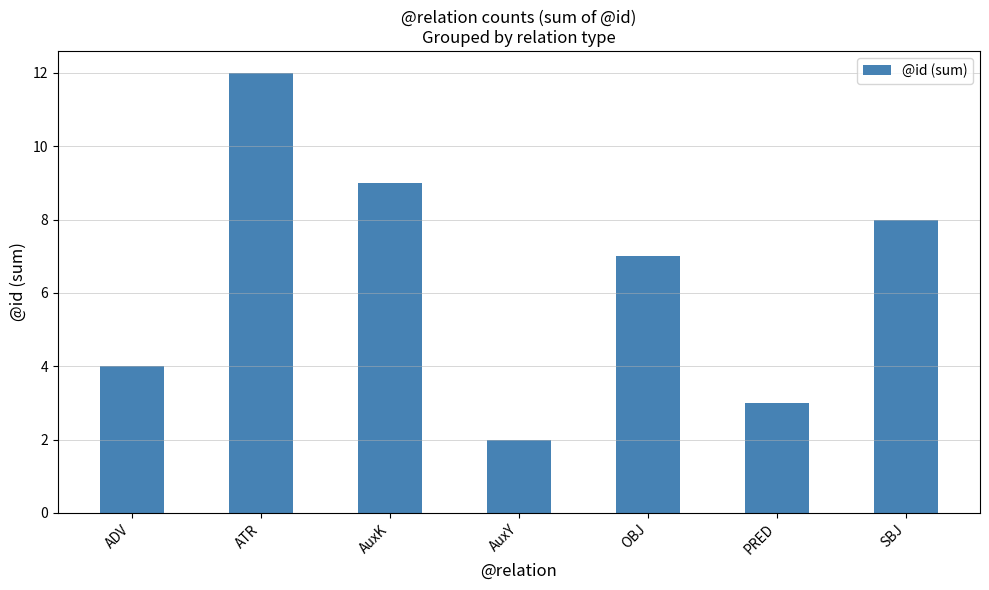

What is the average value?

6